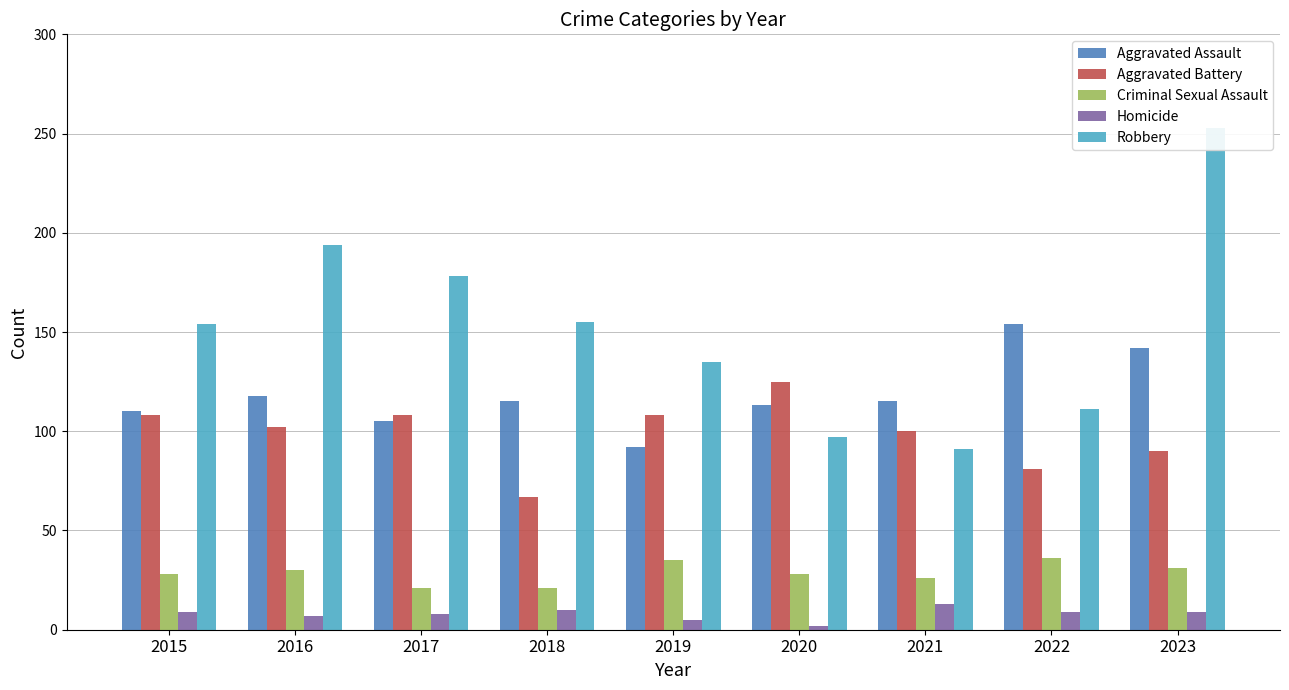

How many data points in Robbery are less than 154?

4